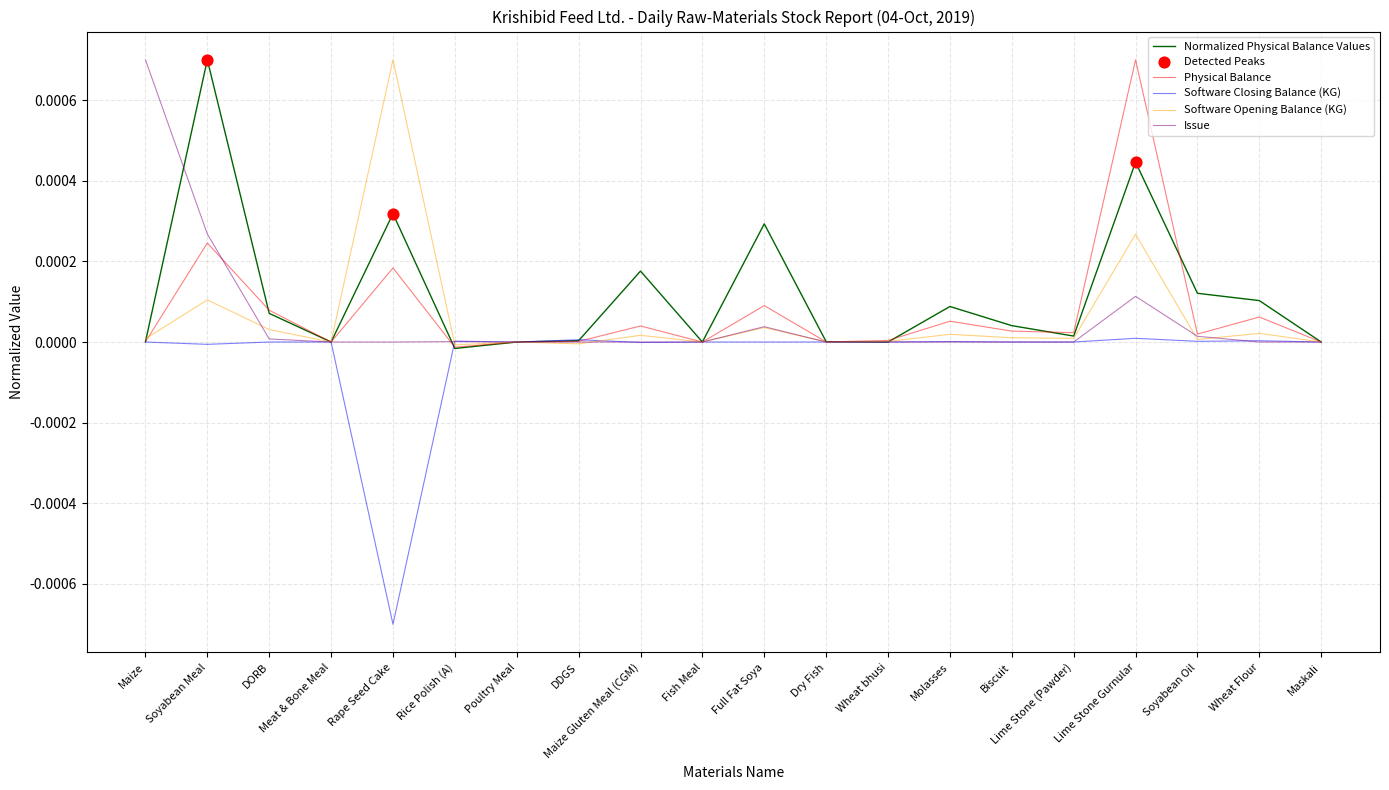

Is the value of Normalized Physical Balance Values at Wheat bhusi greater than the value of Software Opening Balance (KG) at Rape Seed Cake?

No